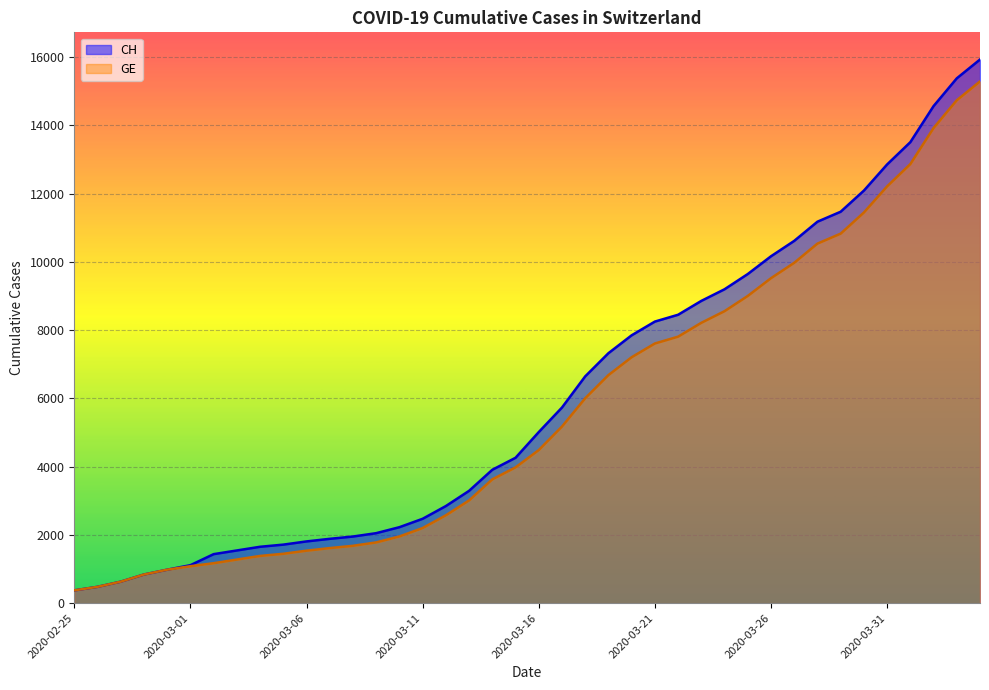

Which label corresponds to the largest value in the chart?

2020-04-04